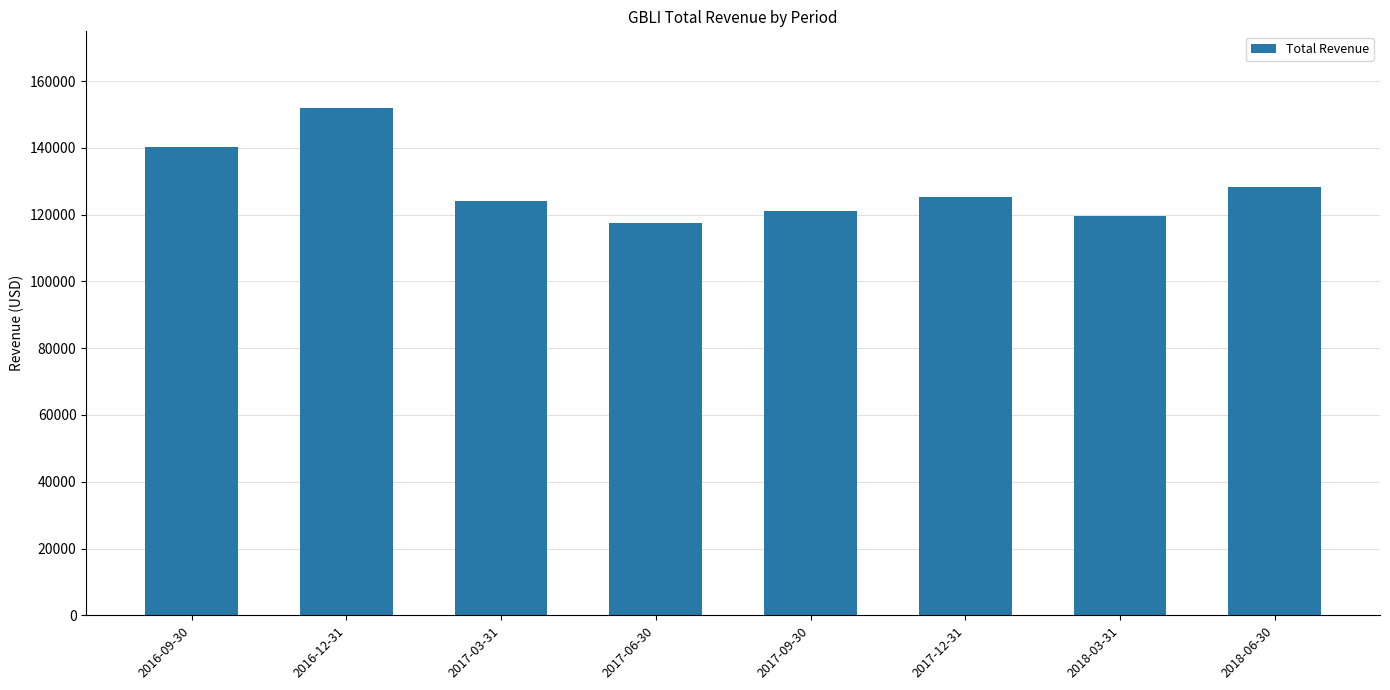

At which label does the data first exceed 125400?

2016-09-30